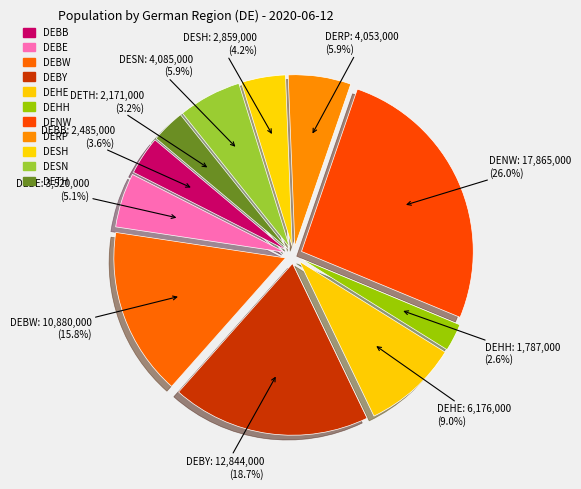

Does DESH account for over 50% of the chart?

No